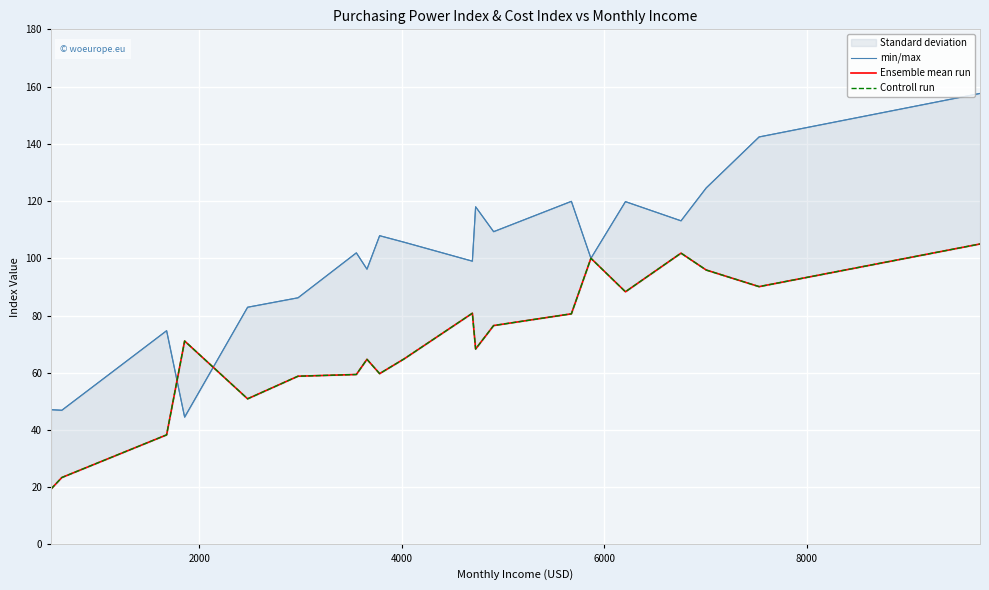

The value of Ensemble mean run at 8000 is 76.8. True or false?

False